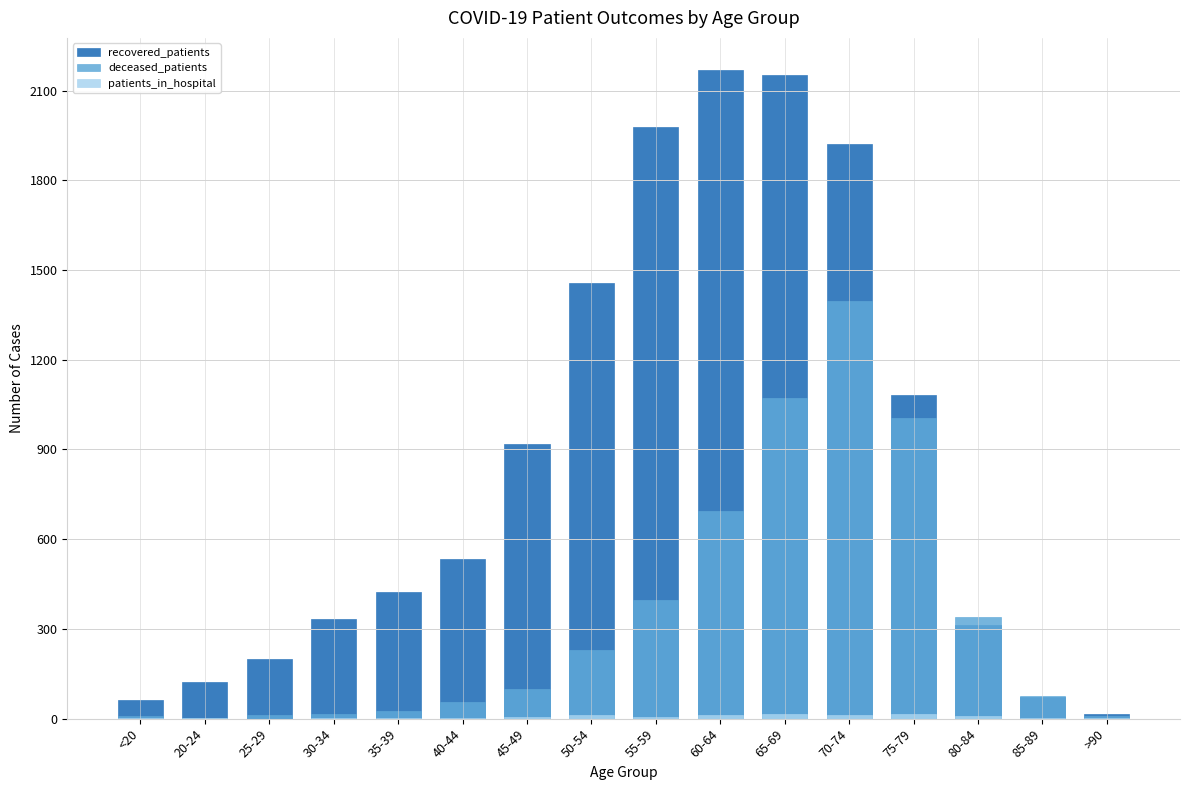

What position from the right is <20?

16